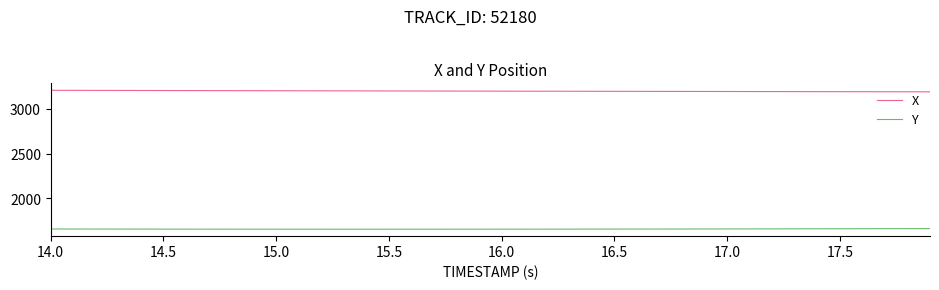

What is the lowest value of the Y series?

1656.4